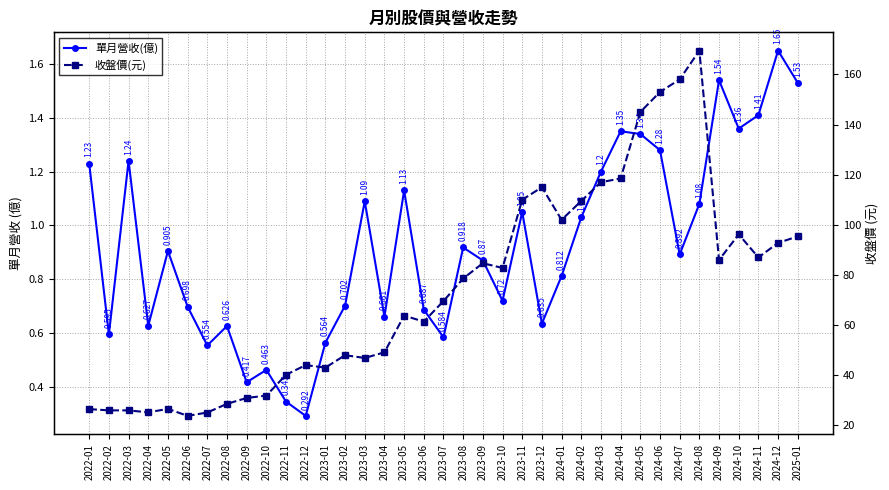

True or false: 收盤價(元) and 單月營收(億) cross at least once.

False